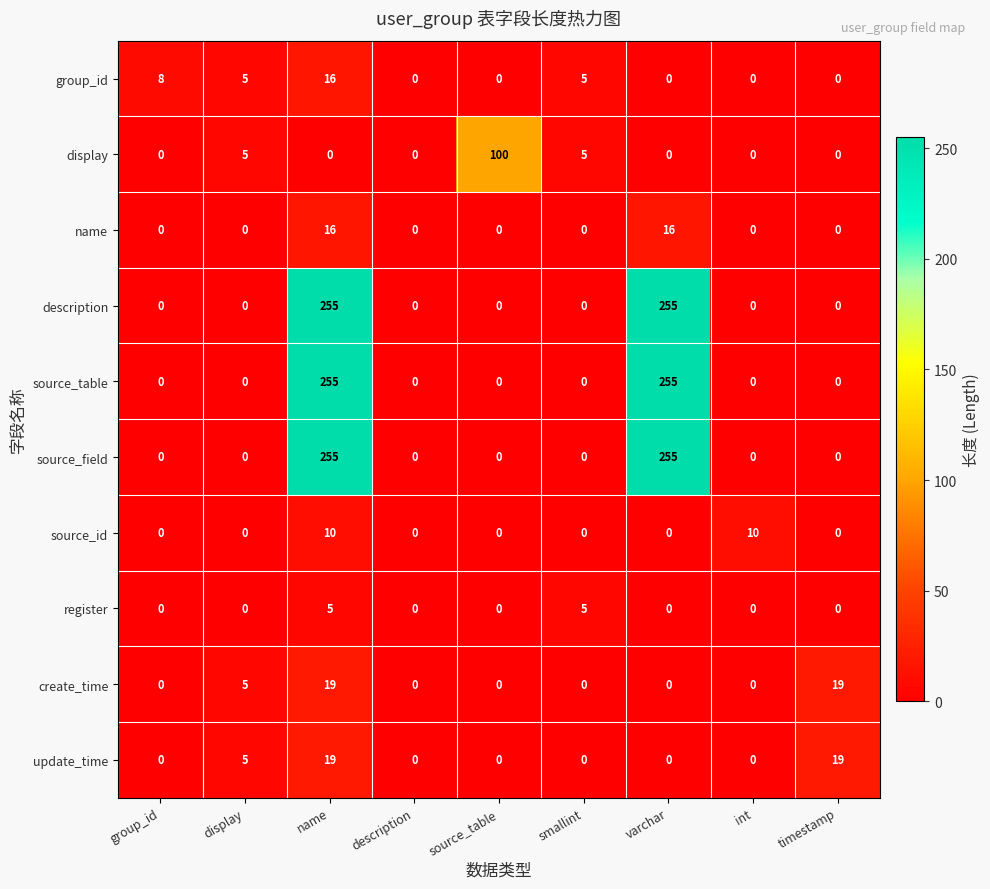

How many update_time values are between 0 and 5?

7